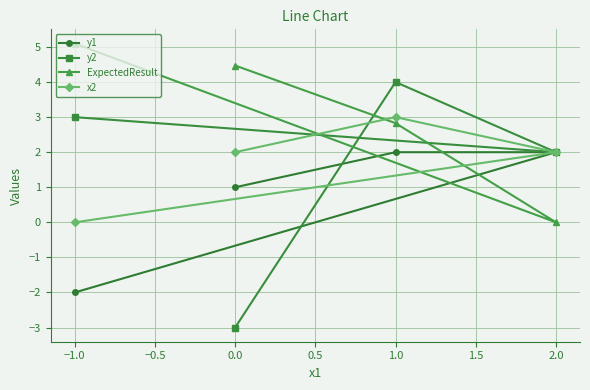

What is the spread (max minus min) of values at −1.0?

7.1